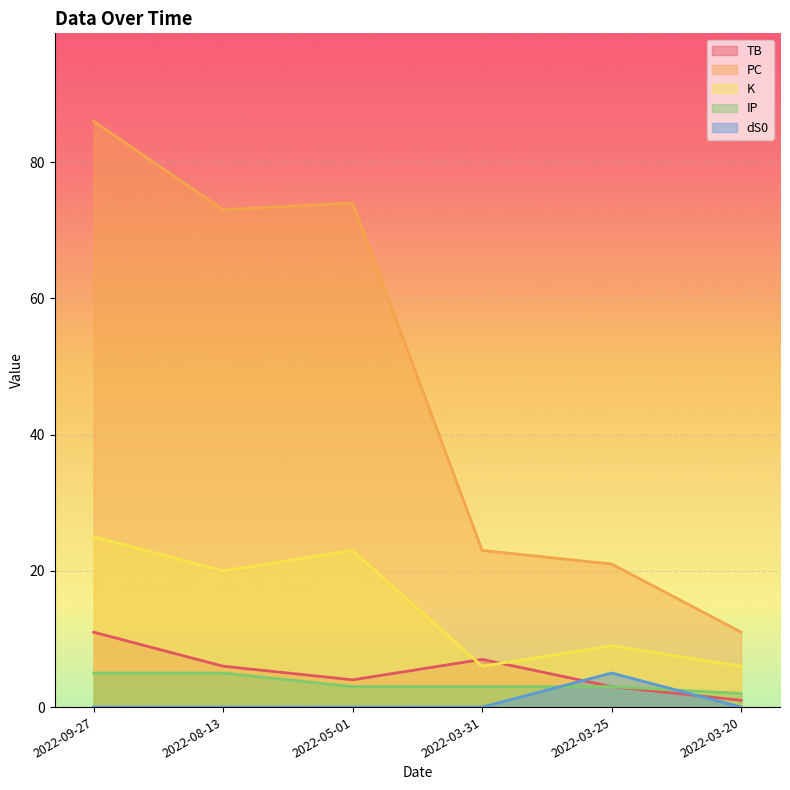

At which category does the chart reach its peak across all series?

2022-09-27